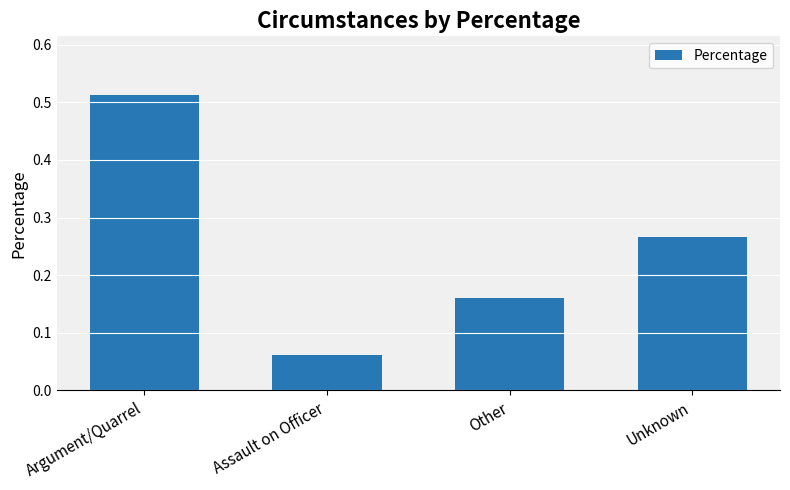

What is the sum of the values at Argument/Quarrel and Assault on Officer?

0.6